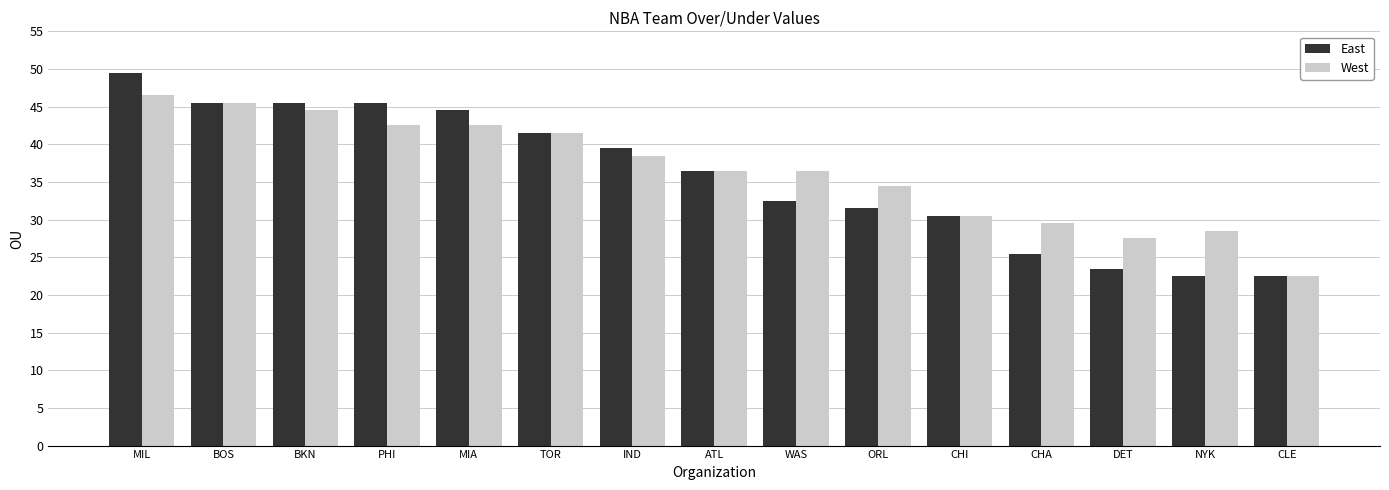

At which label does East first exceed 36?

MIL